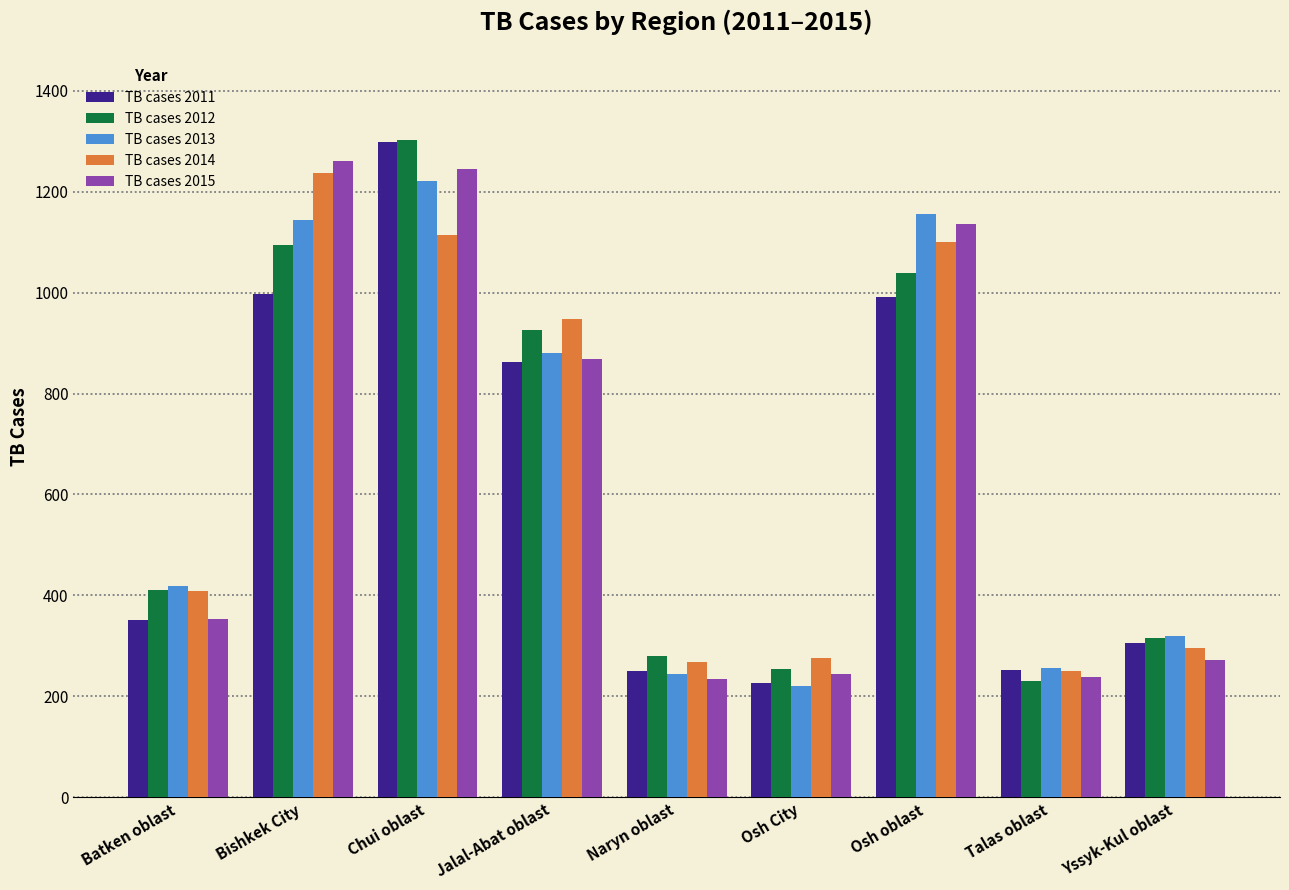

How many data points in TB cases 2013 are less than 418?

4